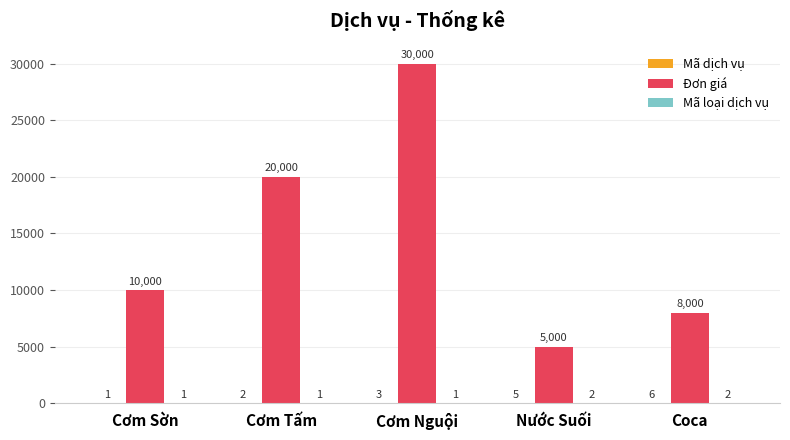

The Đơn giá series shows 11930 at Cơm Tấm. True or false?

False